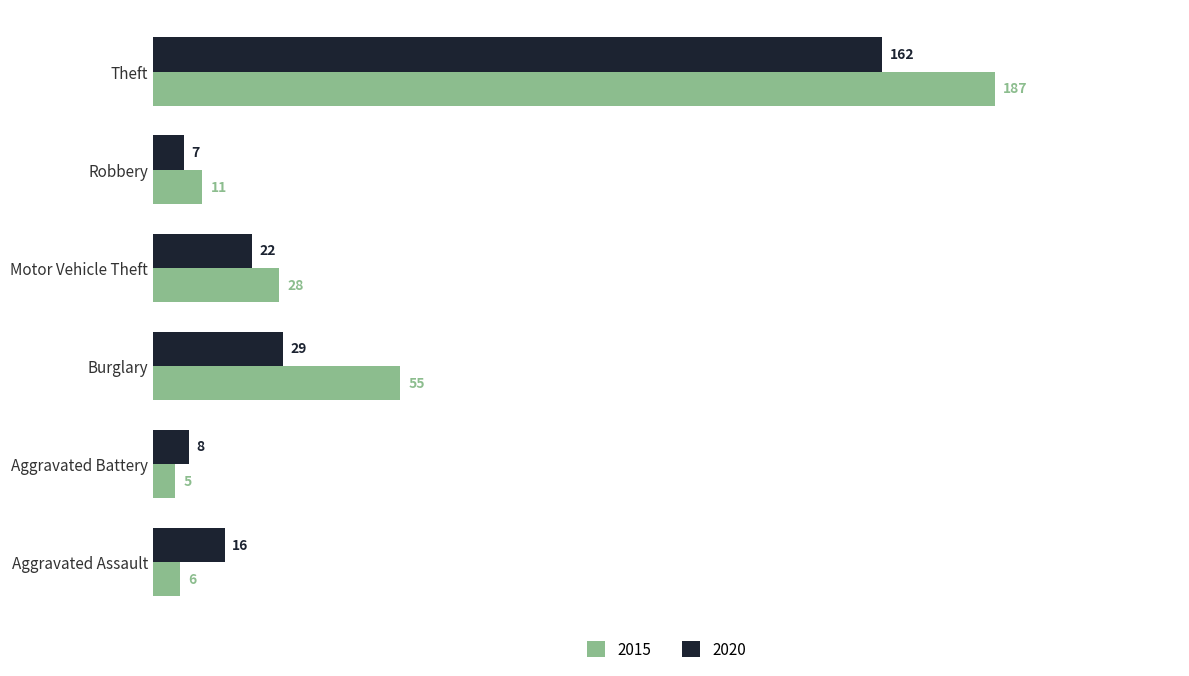

Is the value of 2020 at Theft greater than the value of 2015 at Burglary?

Yes